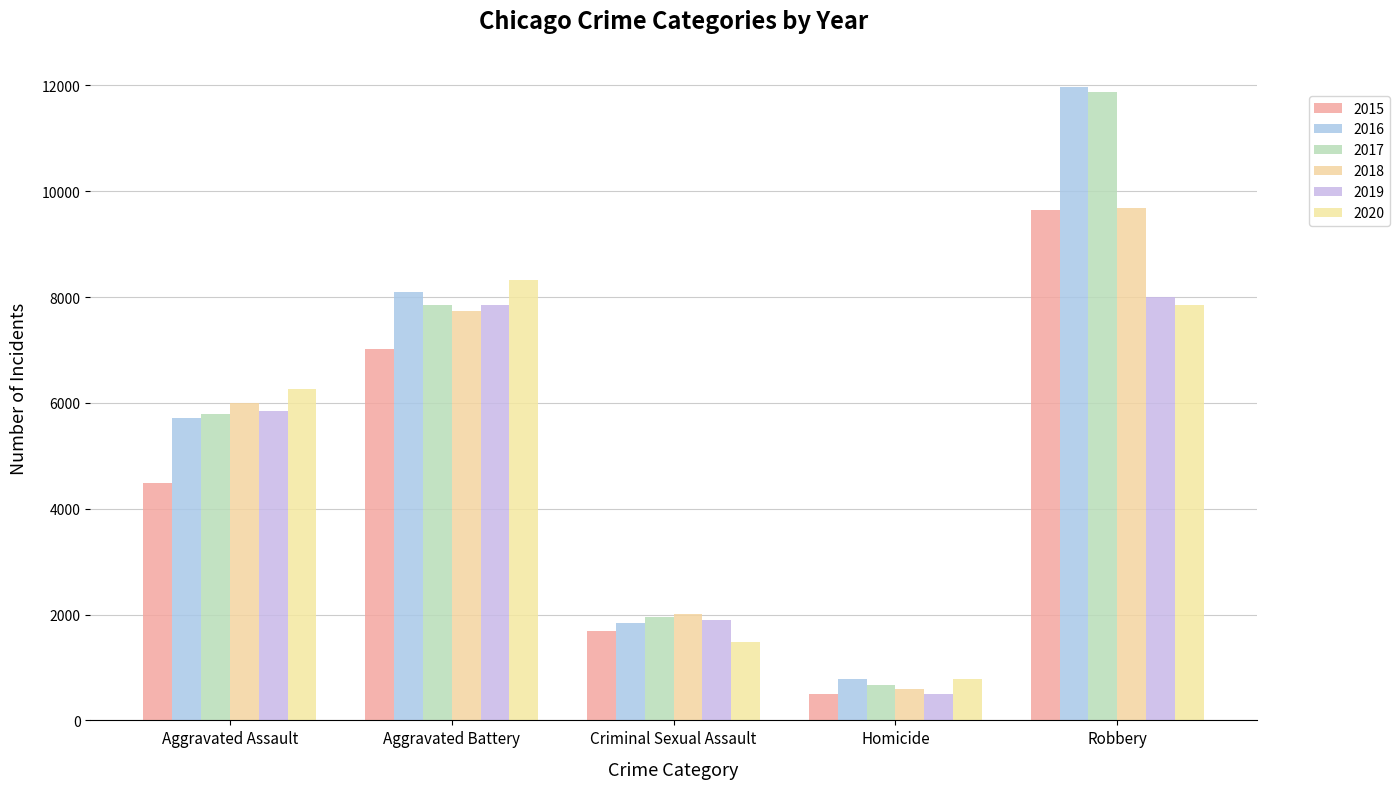

How many data points in 2015 are less than 4480?

2